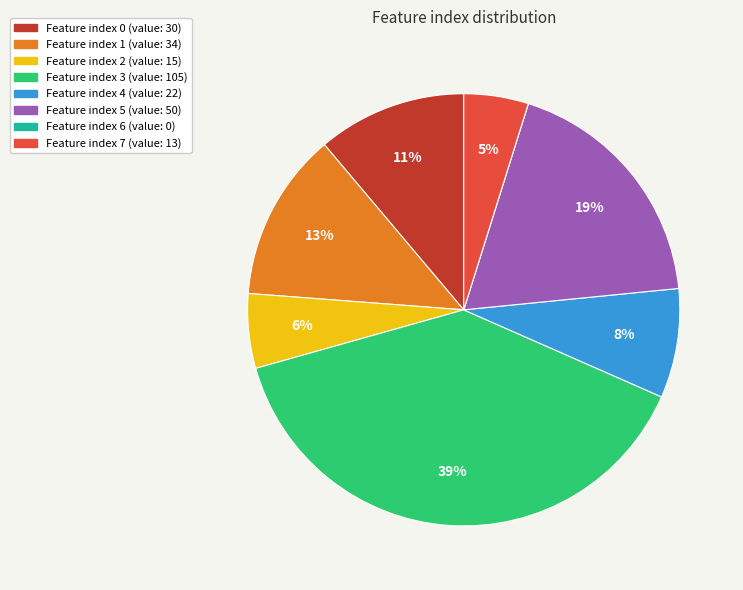

Does any single category account for the majority?

No